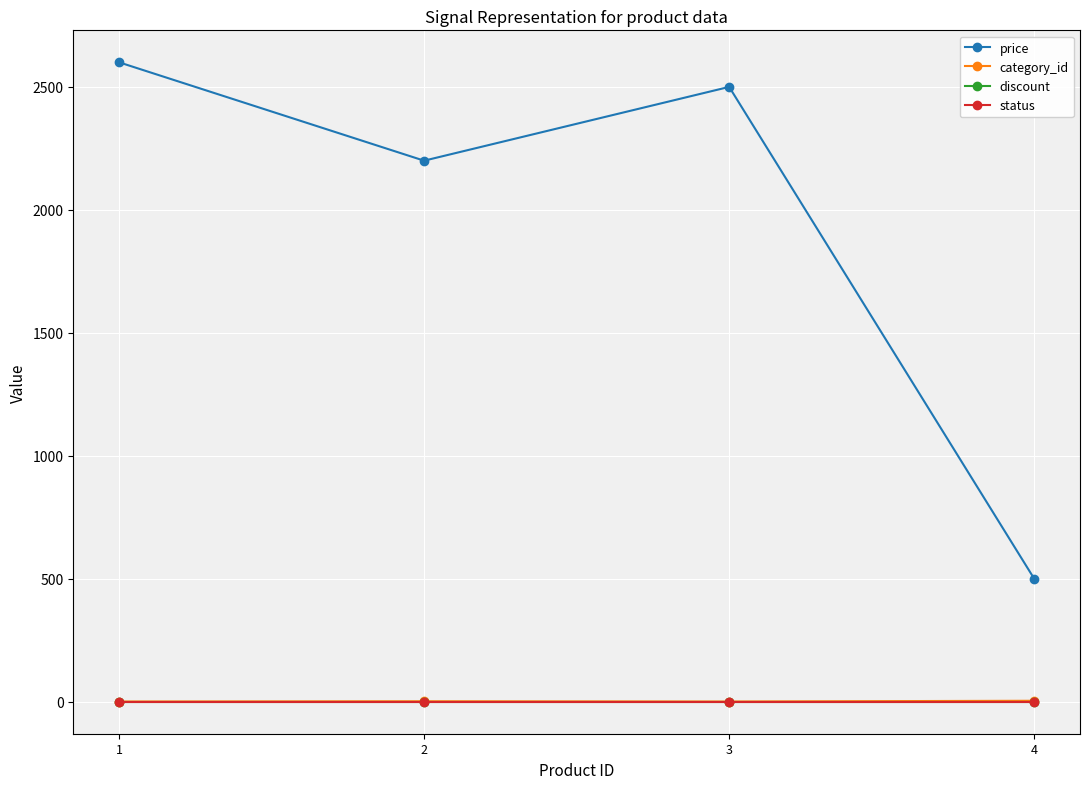

The value of price at 1 is 2600. True or false?

True